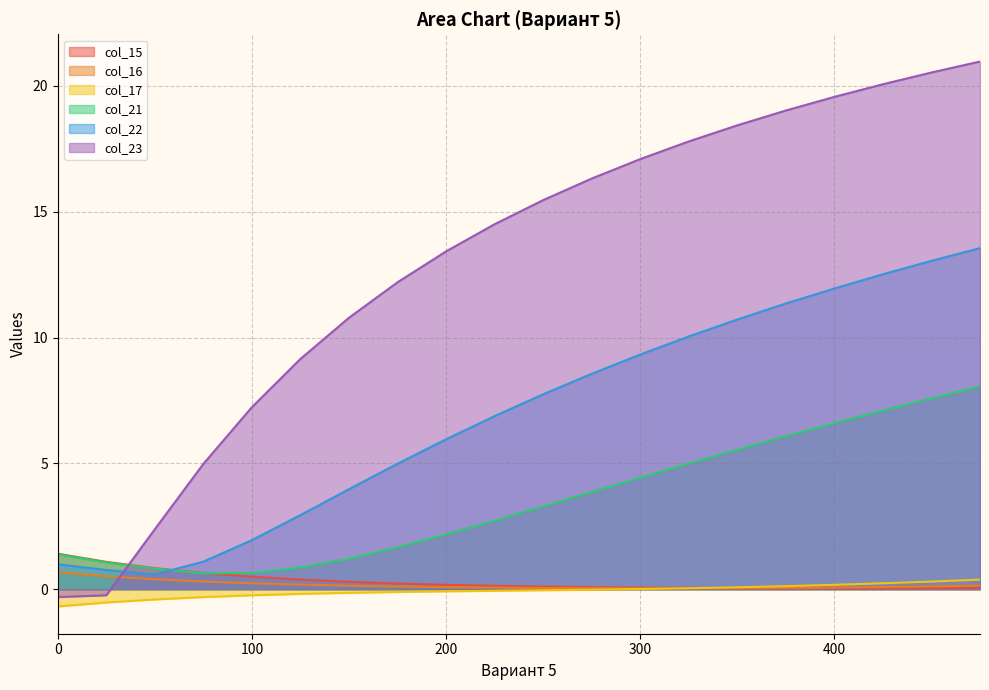

Rank the series by their maximum value, from lowest to highest.

col_17, col_16, col_15, col_21, col_22, col_23